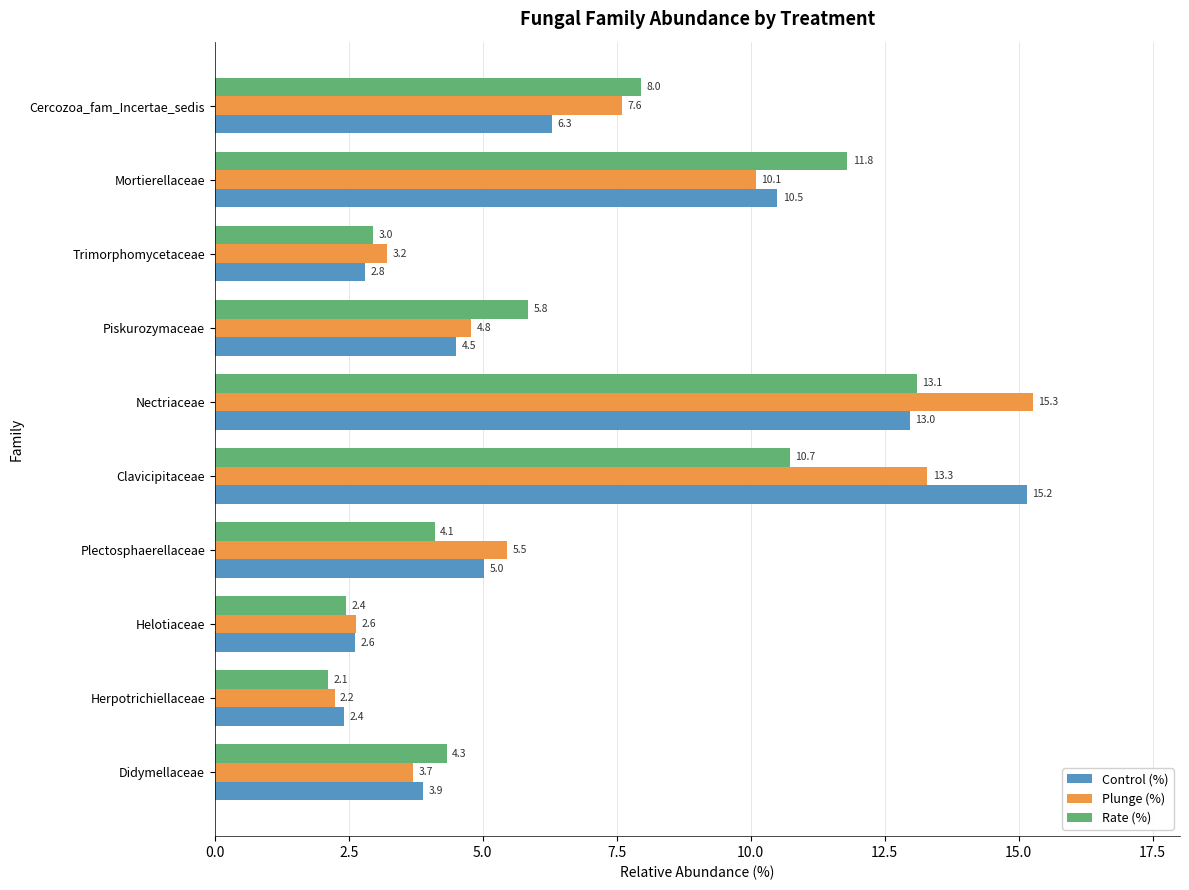

Is the value of Plunge (%) at Cercozoa_fam_Incertae_sedis greater than the value of Control (%) at Mortierellaceae?

No